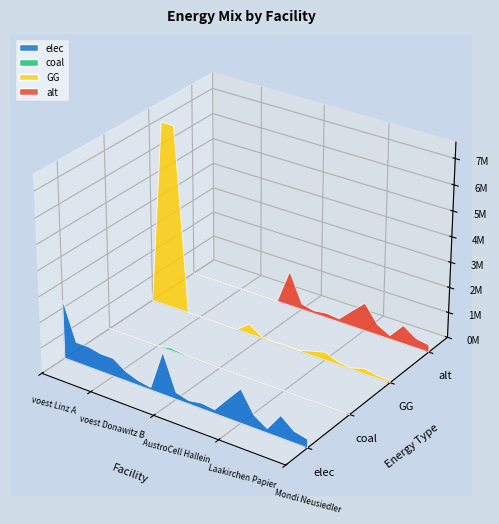

Reading left to right, list all the values displayed in this chart.

elec: voest Linz A=2296707.1	voest Linz B=805862.1	voest Linz C=805862.1	voest Donawitz A=702984.5	voest Donawitz B=702984.5	Marienhütte Graz=366250.0	Böhler Edelstahl=183125.0	Breitendorf Edelstahl=98262.2	Sappi Gratkorn=1657779.8	AustroCell Hallein=265244.8	Brigl&Bergmeister=132622.4	Essity Austria=215511.4	Dr. Franz Feuerstein=149200.2	W. Hamburger=746000.9	Laakirchen Papier=1326223.8	Lenzing=497334.0	Lenzing Papier=165778.0	Mayr-Meinhof Karton=862045.5	Mondi Frantschach=447600.5	Mondi Neusiedler=331556.0
coal: voest Linz A=0.0	voest Linz B=0.0	voest Linz C=0.0	voest Donawitz A=0.0	voest Donawitz B=0.0	Marienhütte Graz=91562.5	Böhler Edelstahl=45781.3	Breitendorf Edelstahl=24565.5	Sappi Gratkorn=15571.9	AustroCell Hallein=2491.5	Brigl&Bergmeister=1245.8	Essity Austria=2024.3	Dr. Franz Feuerstein=1401.5	W. Hamburger=7007.3	Laakirchen Papier=12457.5	Lenzing=4671.6	Lenzing Papier=1557.2	Mayr-Meinhof Karton=8097.4	Mondi Frantschach=4204.4	Mondi Neusiedler=3114.4
GG: voest Linz A=0.0	voest Linz B=7252759.3	voest Linz C=7252759.3	voest Donawitz A=0.0	voest Donawitz B=0.0	Marienhütte Graz=0.0	Böhler Edelstahl=0.0	Breitendorf Edelstahl=0.0	Sappi Gratkorn=391476.5	AustroCell Hallein=62636.2	Brigl&Bergmeister=31318.1	Essity Austria=50891.9	Dr. Franz Feuerstein=35232.9	W. Hamburger=176164.4	Laakirchen Papier=313181.2	Lenzing=117442.9	Lenzing Papier=39147.7	Mayr-Meinhof Karton=203567.8	Mondi Frantschach=105698.6	Mondi Neusiedler=78295.3
alt: voest Linz A=0.0	voest Linz B=0.0	voest Linz C=0.0	voest Donawitz A=0.0	voest Donawitz B=0.0	Marienhütte Graz=0.0	Böhler Edelstahl=0.0	Breitendorf Edelstahl=0.0	Sappi Gratkorn=1376552.1	AustroCell Hallein=220248.3	Brigl&Bergmeister=110124.2	Essity Austria=178951.8	Dr. Franz Feuerstein=123889.7	W. Hamburger=619448.4	Laakirchen Papier=1101241.6	Lenzing=412965.6	Lenzing Papier=137655.2	Mayr-Meinhof Karton=715807.1	Mondi Frantschach=371669.0	Mondi Neusiedler=275310.4